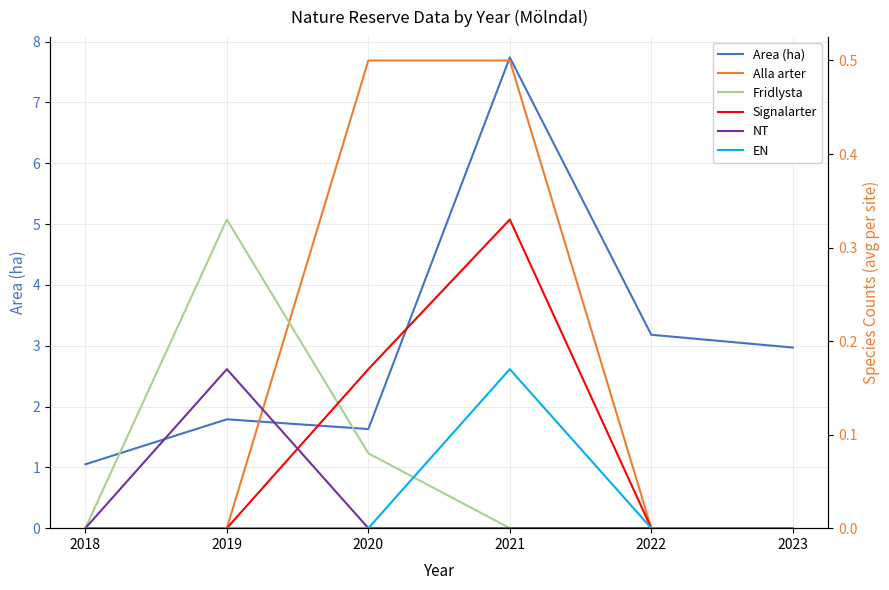

What is the spread (max minus min) of values at 2022?

3.2